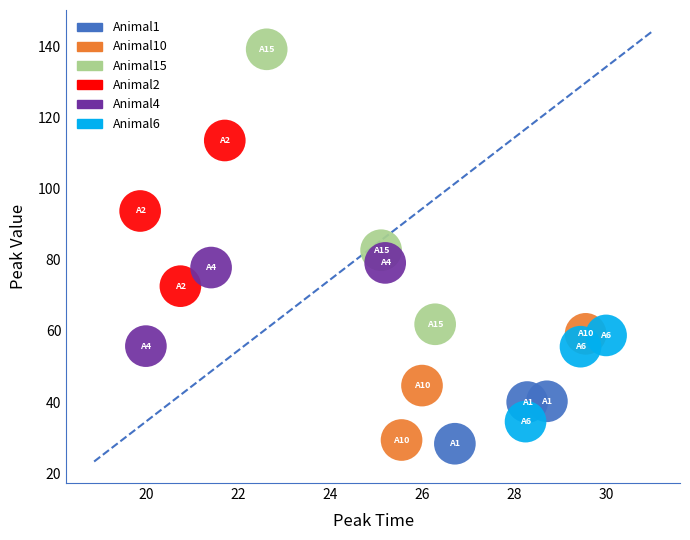

Which series contains the highest Y value?

Animal15